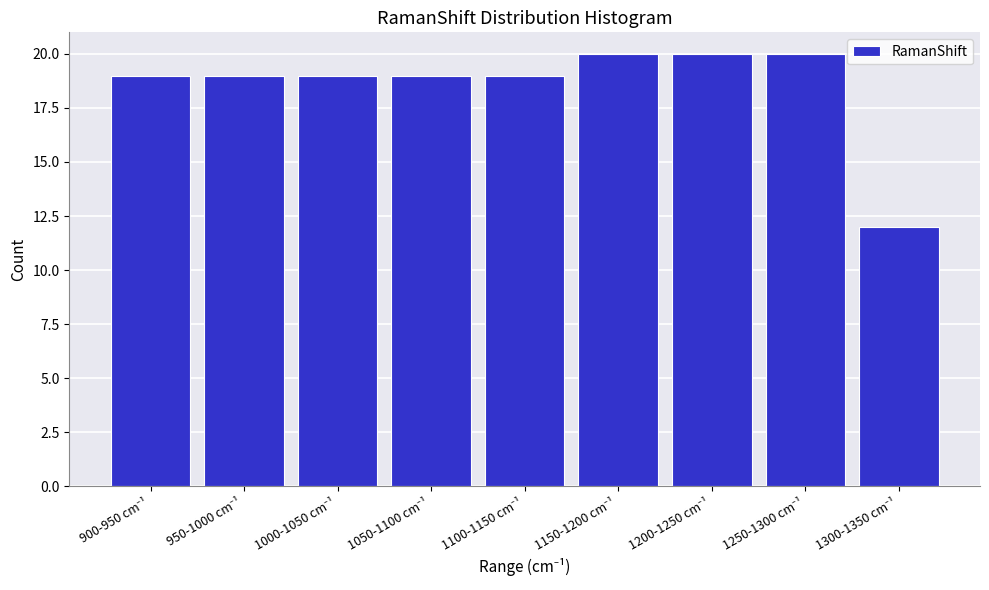

What is the value of the 9th bar from the left?

12